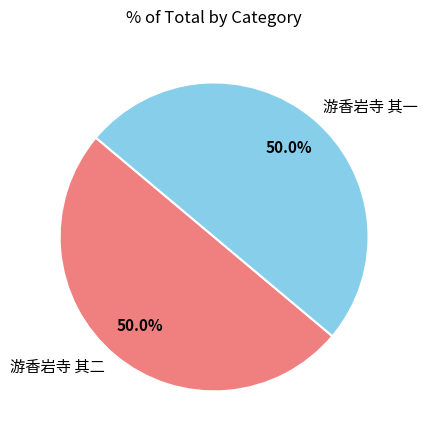

How many slices are in this pie chart?

2